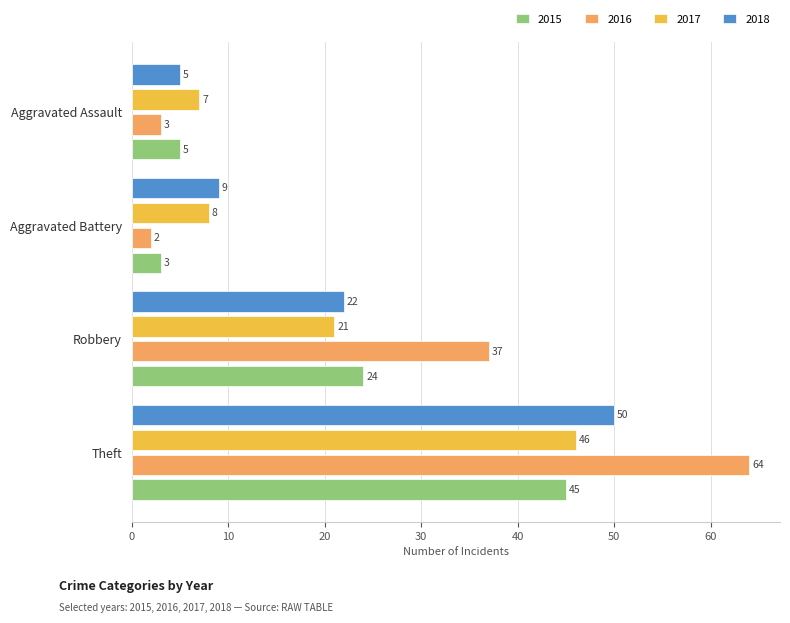

What is the lowest value of the 2015 series?

3